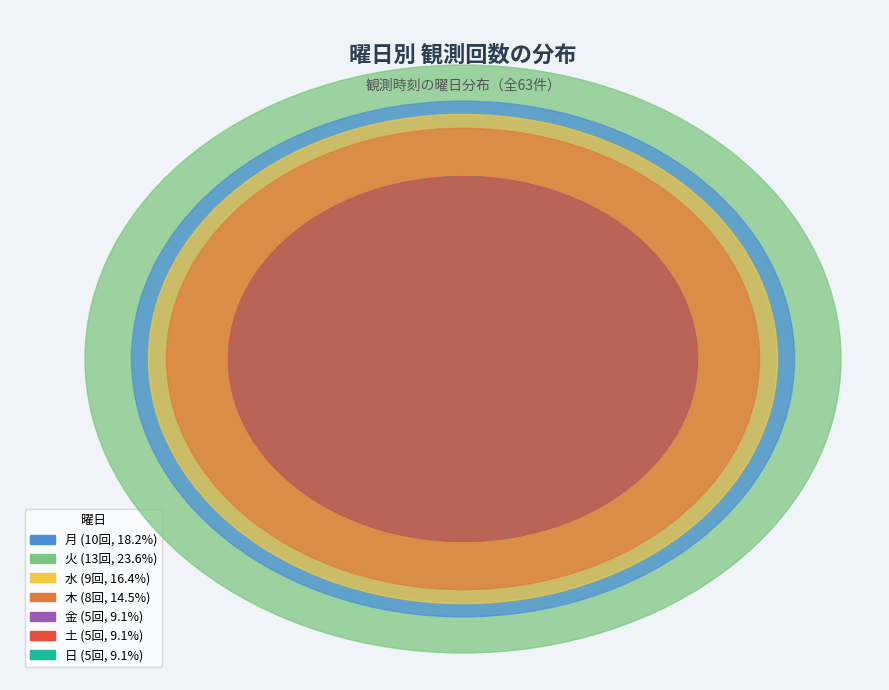

Count the number of slices in the pie.

7